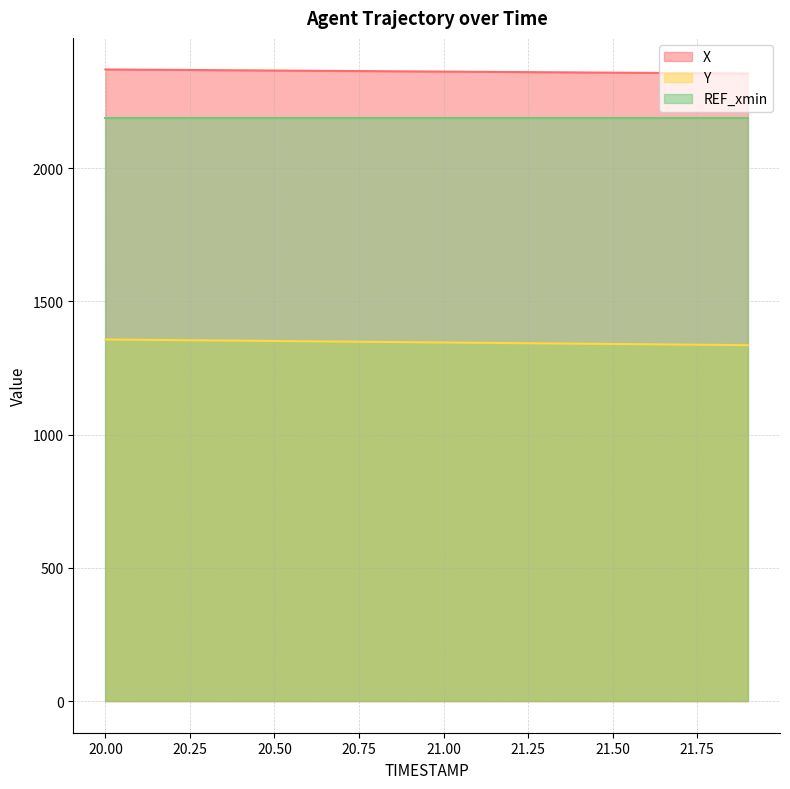

What is the difference between the X values at 21.6 and 21.0?

4.7